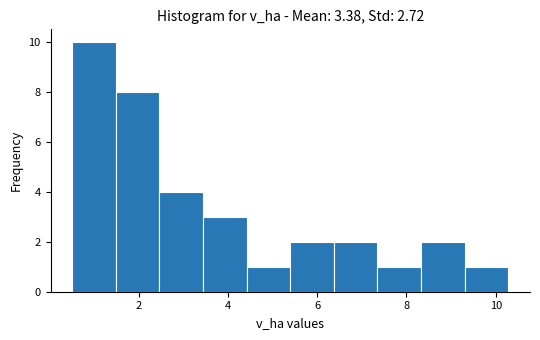

Reading left to right, transcribe this chart: for each bar, give the range it covers on the x-axis and its height. Neither the bar edges nor the heights are printed on the chart, so give them approximately, as read against the axes.

0.6 to 1.4: 10
1.4 to 2.4: 8
2.4 to 3.4: 4
3.4 to 4.4: 3
4.4 to 5.4: 1
5.4 to 6.4: 2
6.4 to 7.4: 2
7.4 to 8.4: 1
8.4 to 9.4: 2
9.4 to 10.2: 1